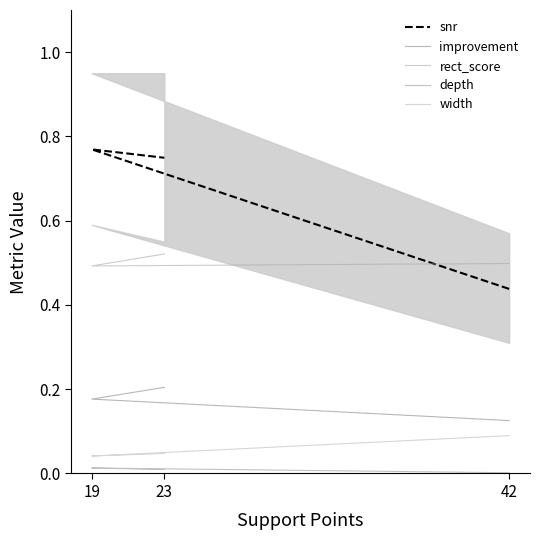

Is it true that width equals 0.0 at 23?

True